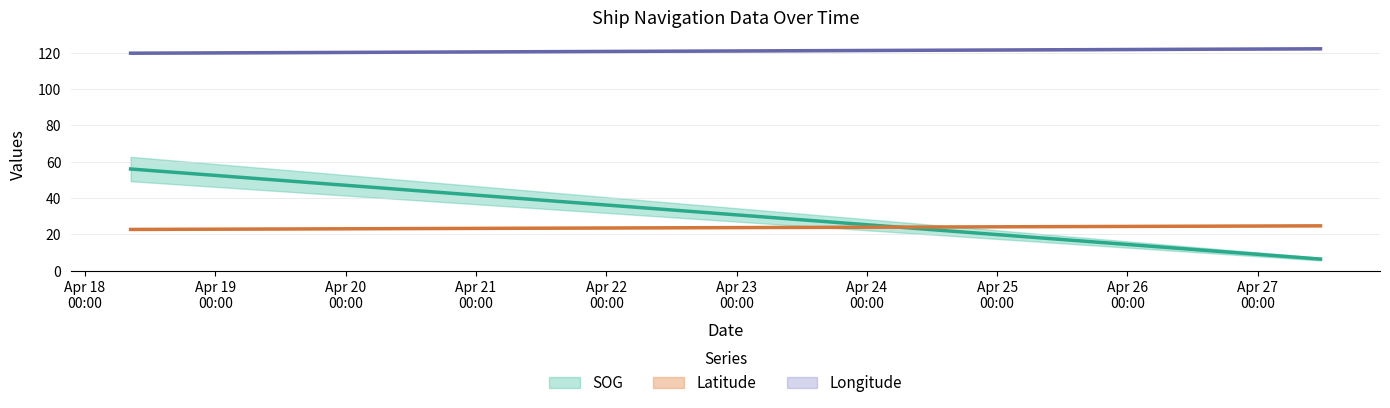

True or false: SOG and Longitude cross at least once.

False